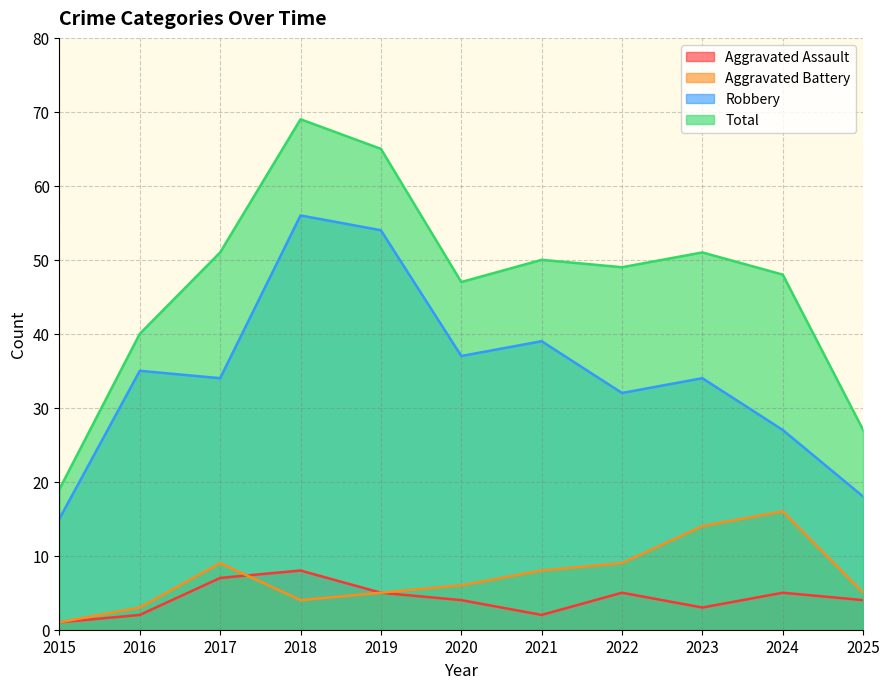

What is the value of the Total point at the 2nd from the left?

40